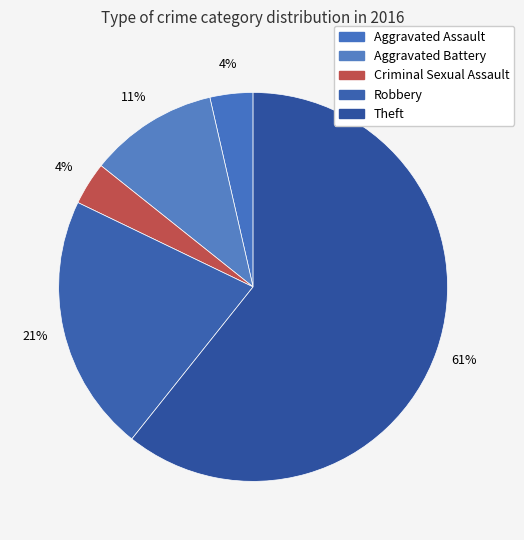

Is the sum of Theft and Aggravated Assault greater than half?

Yes